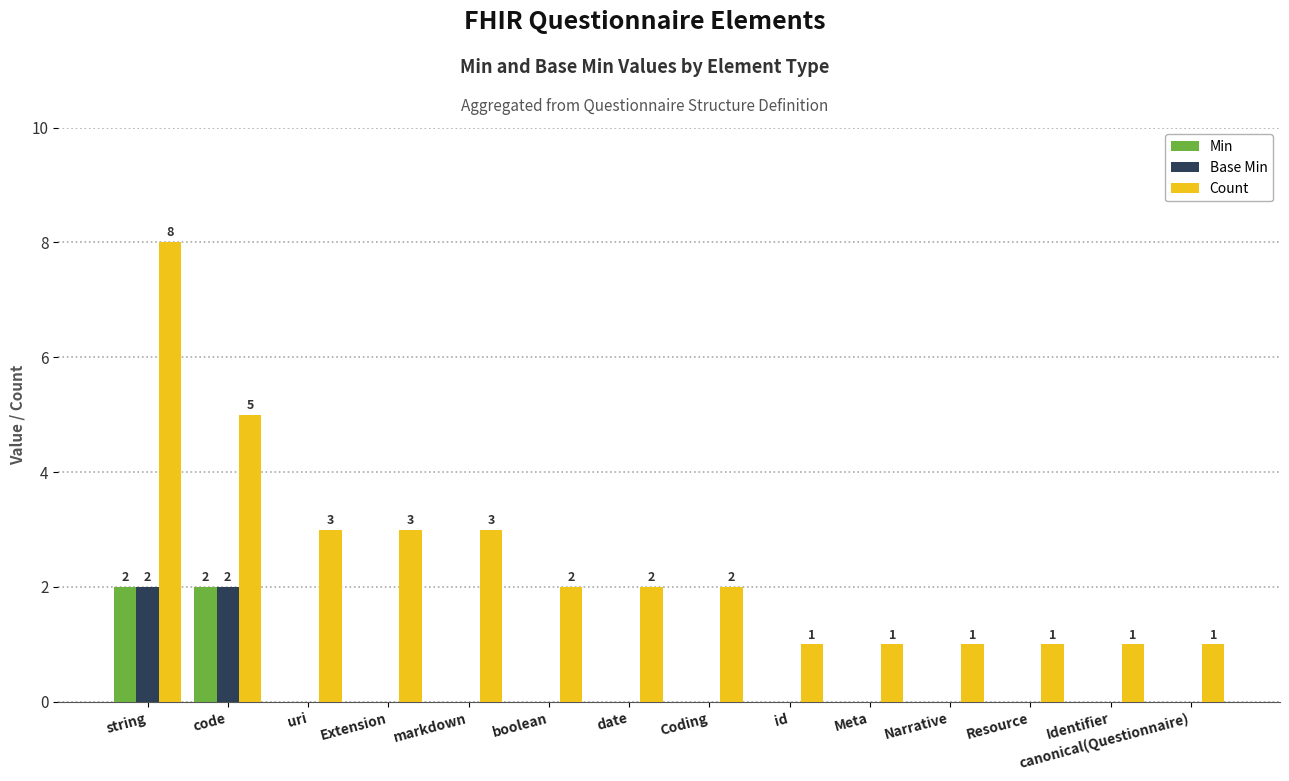

How many Count values are between 1 and 3?

12